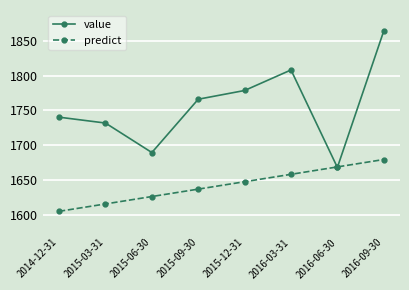

What is the approximate value of value at 2016-03-31?

1808.0